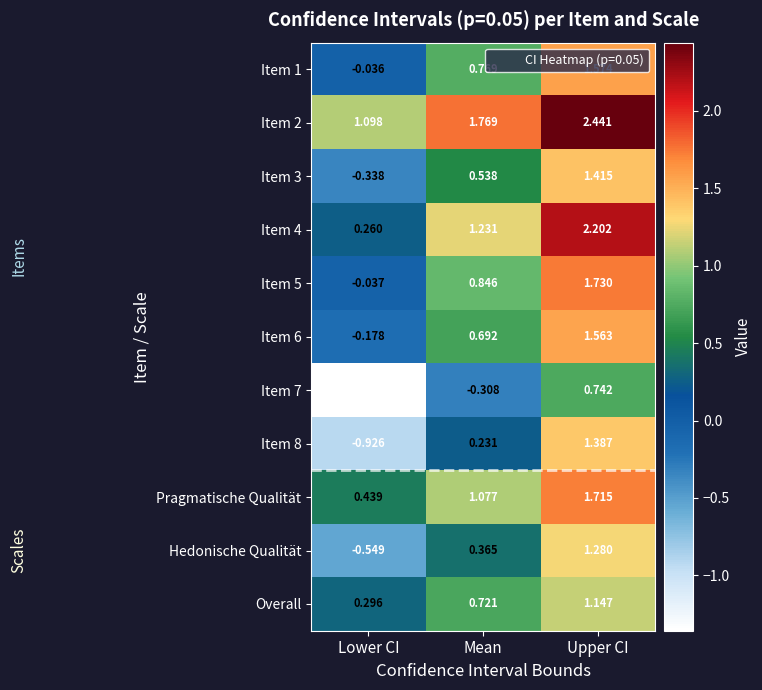

At which label does Item 1 first exceed 0?

Mean